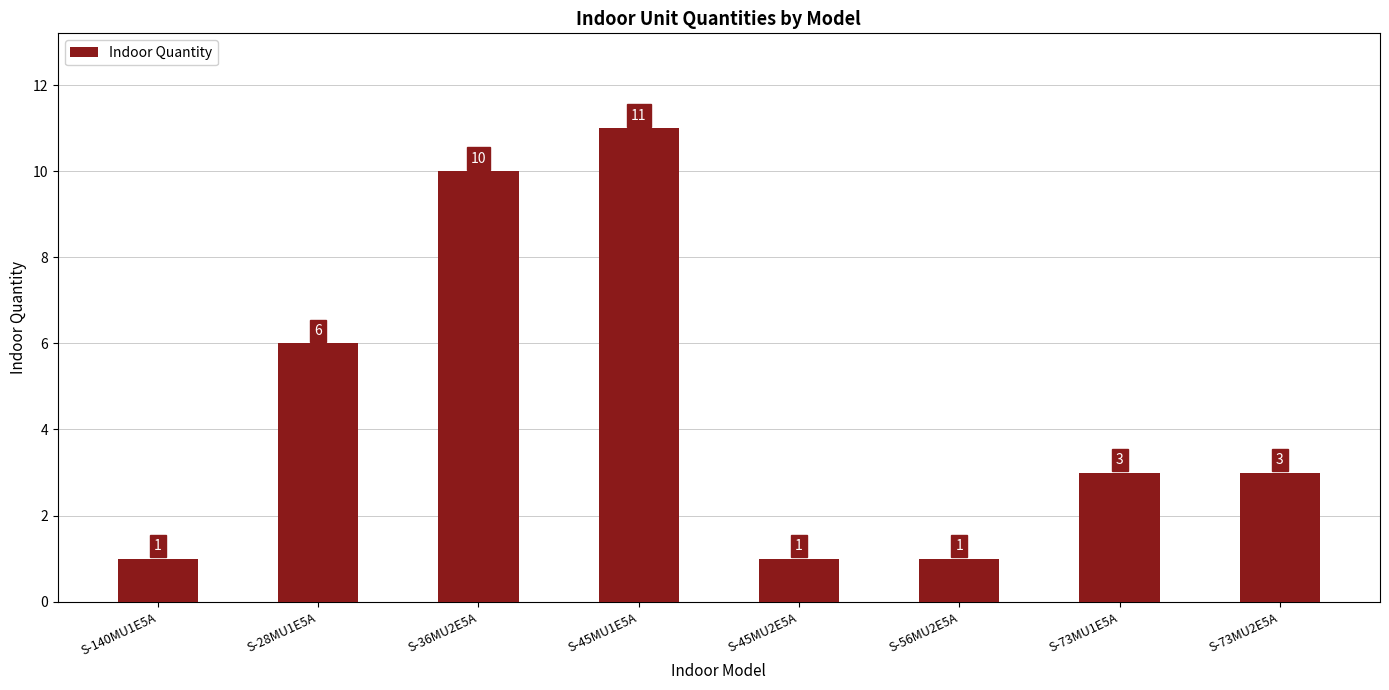

Where does the data first go above 3?

S-28MU1E5A